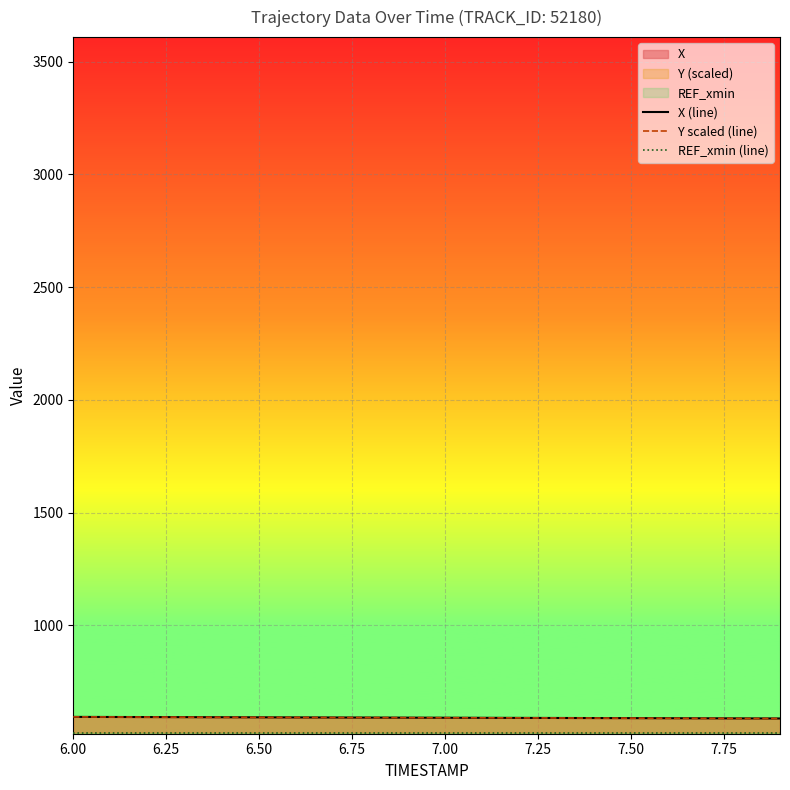

What is the lowest value of the Y scaled (line) series?

586.6